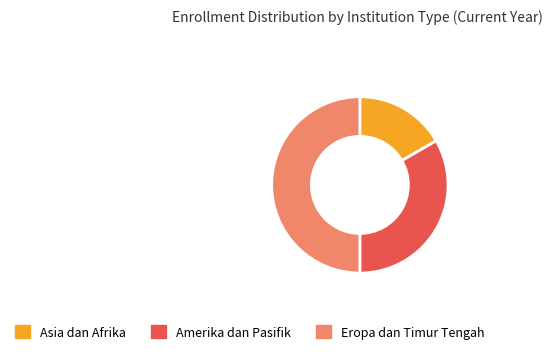

Does Amerika dan Pasifik account for over 50% of the chart?

No